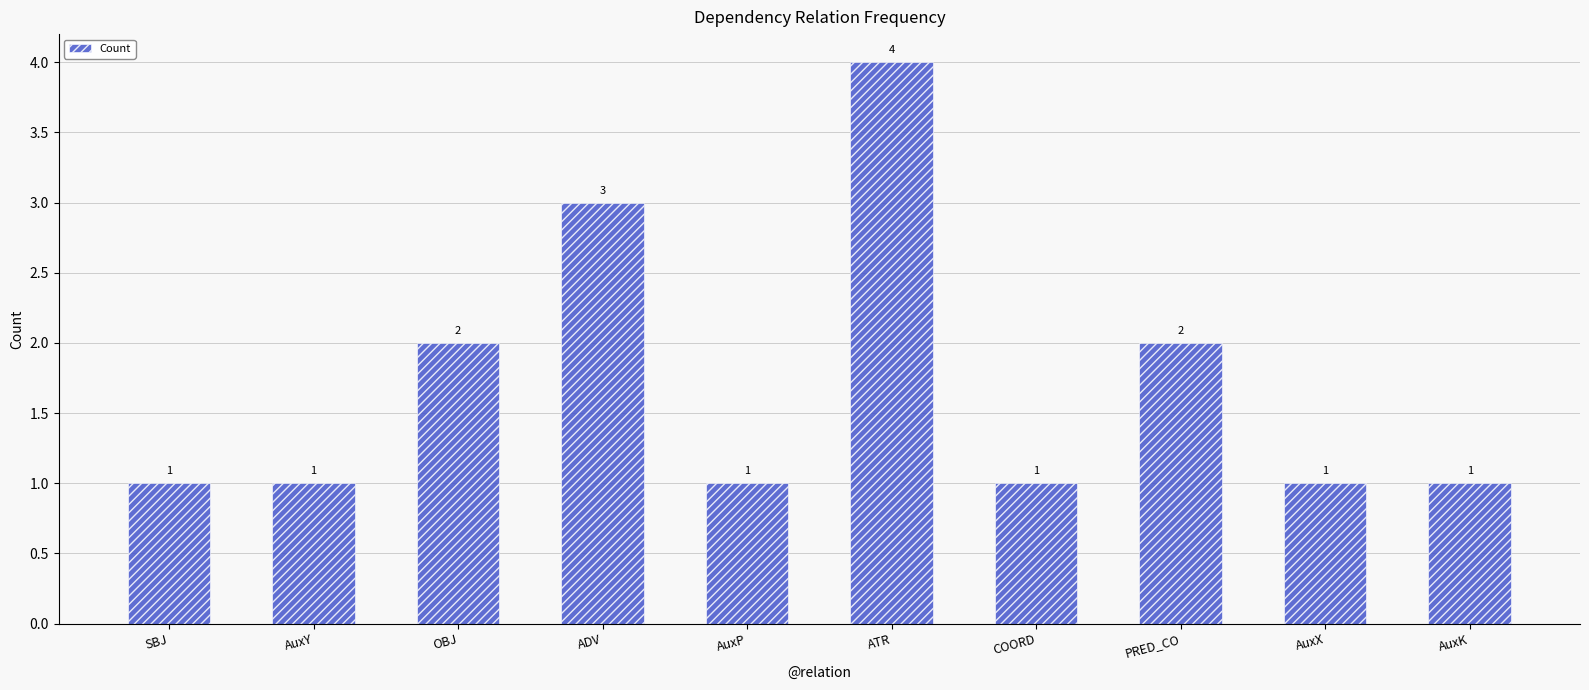

At which category does the chart reach its peak across all series?

ATR